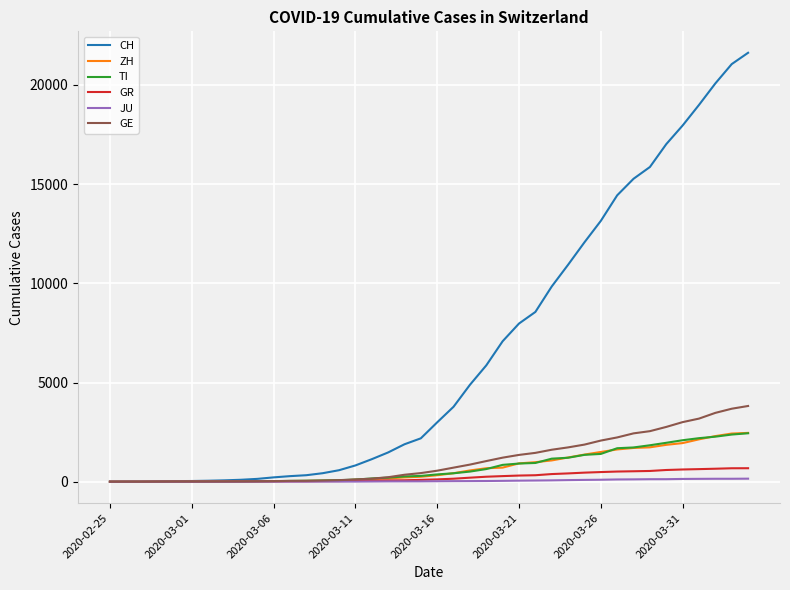

Which series has the largest total across all categories?

CH